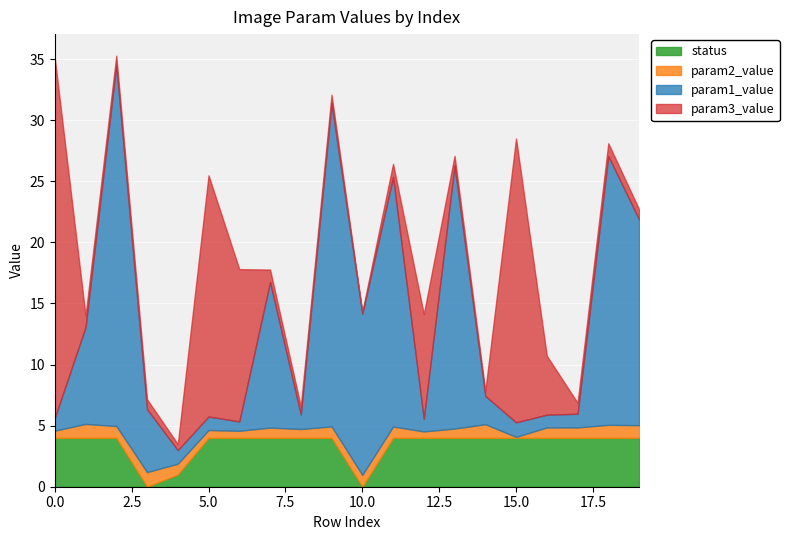

The param3_value series shows 1.0 at 7. True or false?

True